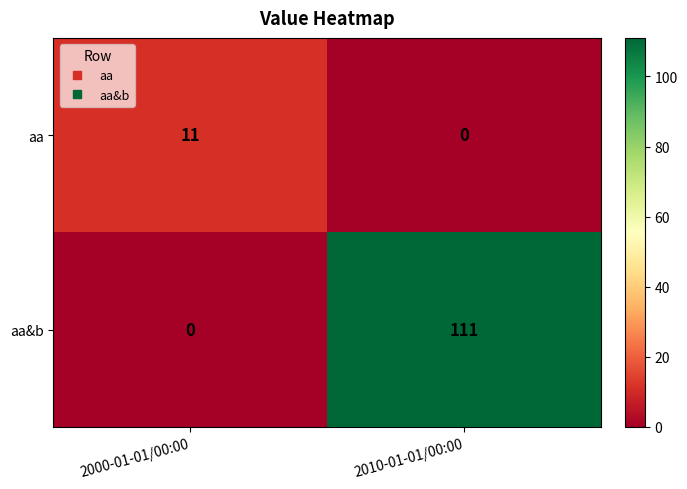

Which category has the highest value across all series?

2010-01-01/00:00